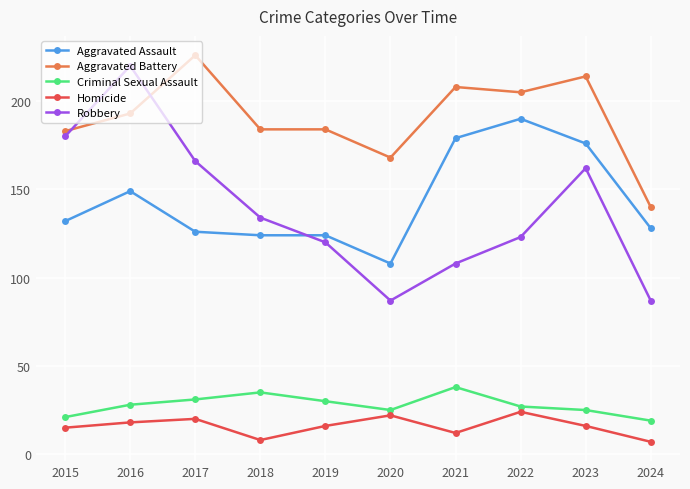

Read the Homicide value at 2021, to the nearest 5.

10